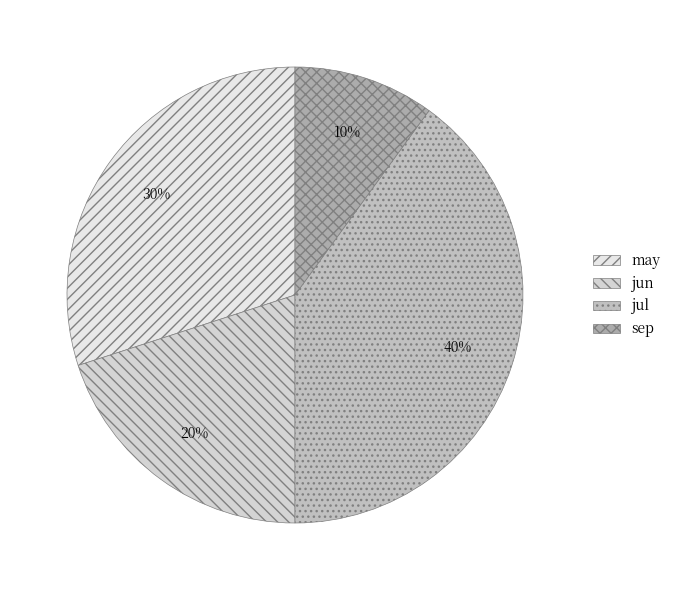

Rank the categories by value from highest to lowest.

jul, may, jun, sep